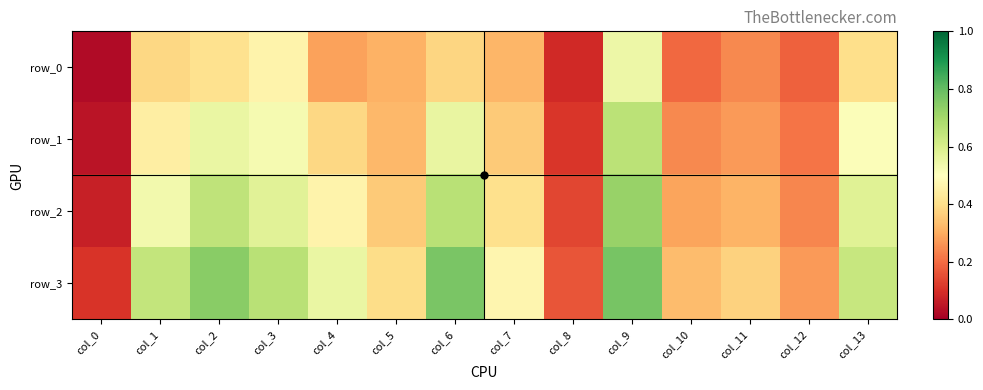

At how many categories does at least one series exceed 0?

14